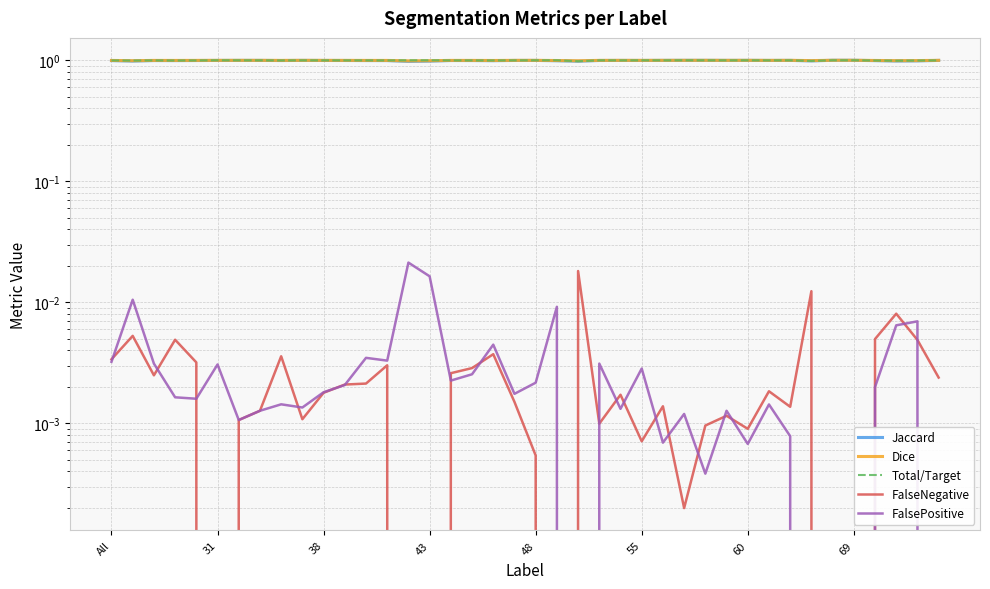

At which label does Total/Target reach its peak?

31